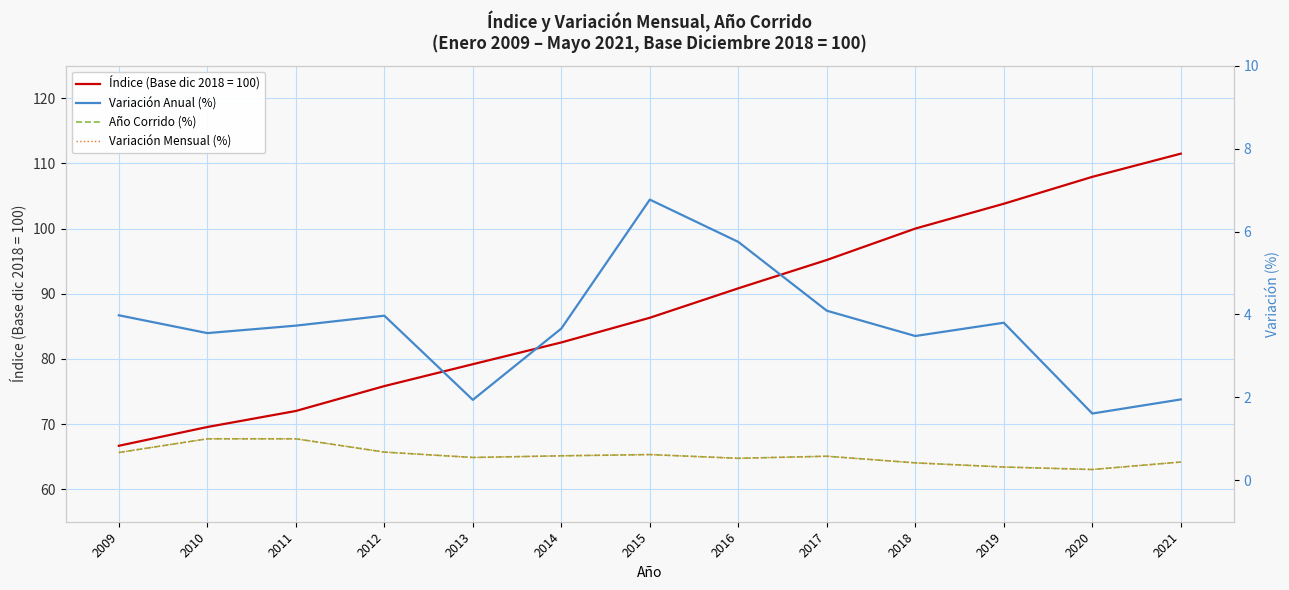

What is the sum of all Variación Mensual (%) values?

7.7